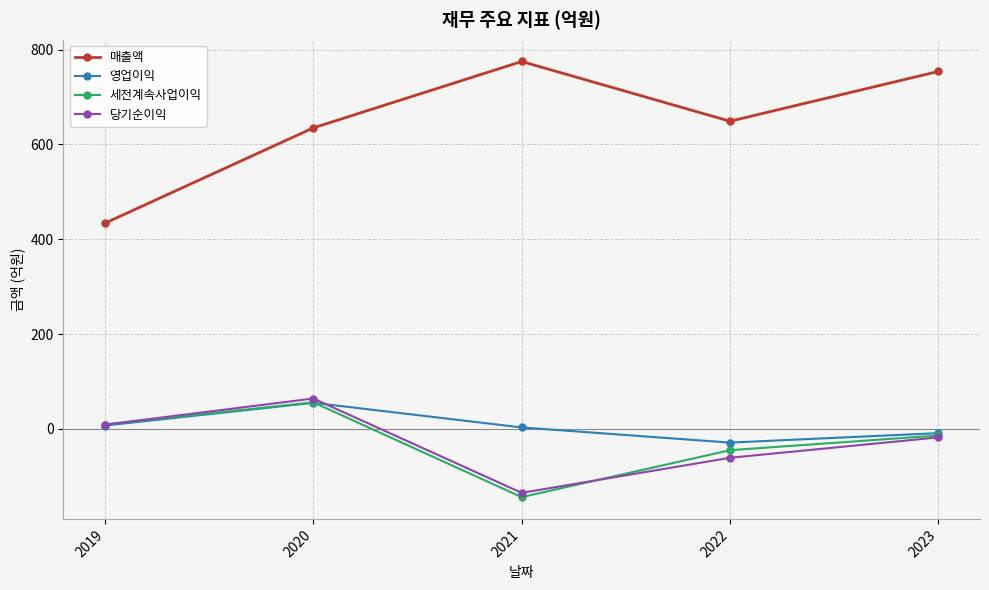

Is this an area chart (filled region under the line)?

No